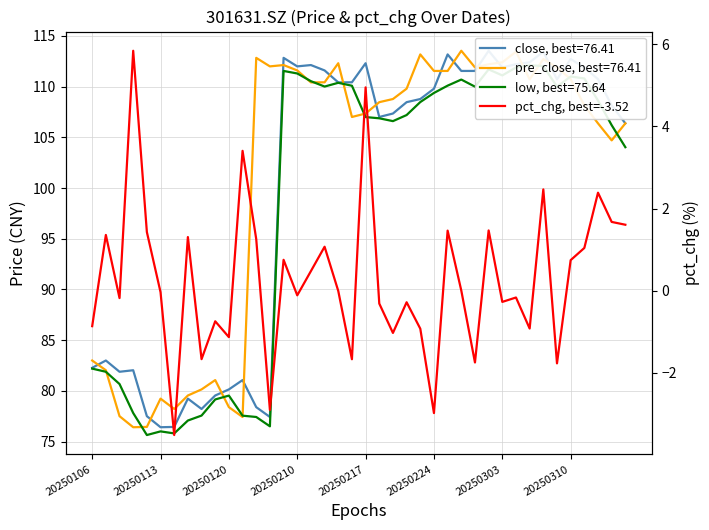

Reading left to right, what are all the values shown in this chart?

-0.9	1.4	-0.2	5.8	1.4	-0.0	-3.5	1.3	-1.7	-0.7	-1.1	3.4	1.3	-2.9	0.8	-0.1	0.5	1.1	-0.0	-1.7	5.0	-0.3	-1.0	-0.3	-0.9	-3.0	1.5	0.0	-1.8	1.5	-0.3	-0.2	-0.9	2.5	-1.8	0.7	1.0	2.4	1.7	1.6